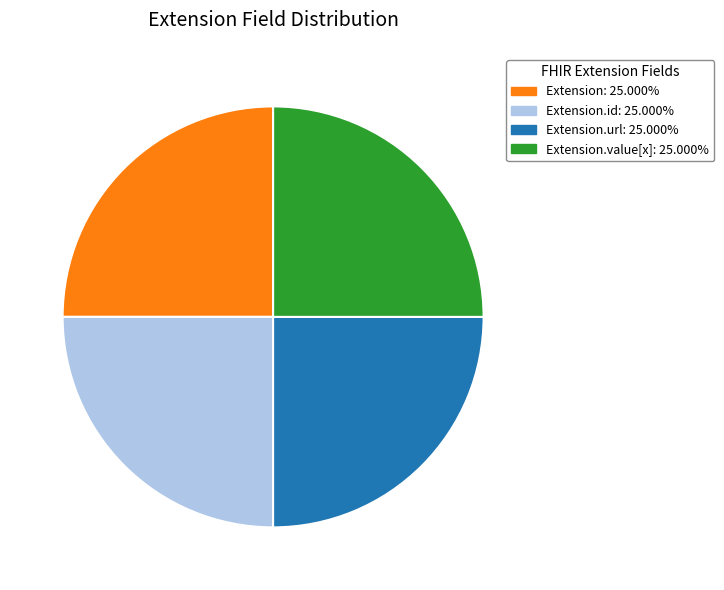

Does any single category account for the majority?

No